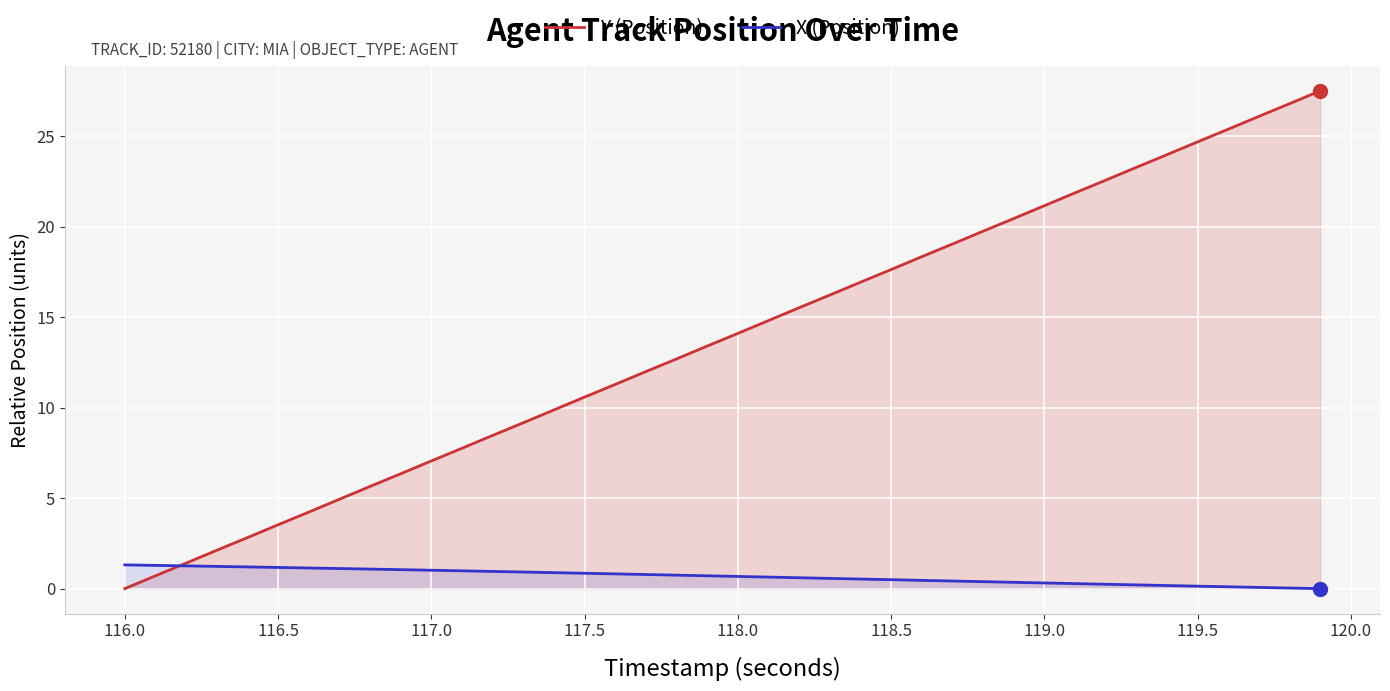

Rank the series by their maximum value, from highest to lowest.

Y (Position), X (Position)